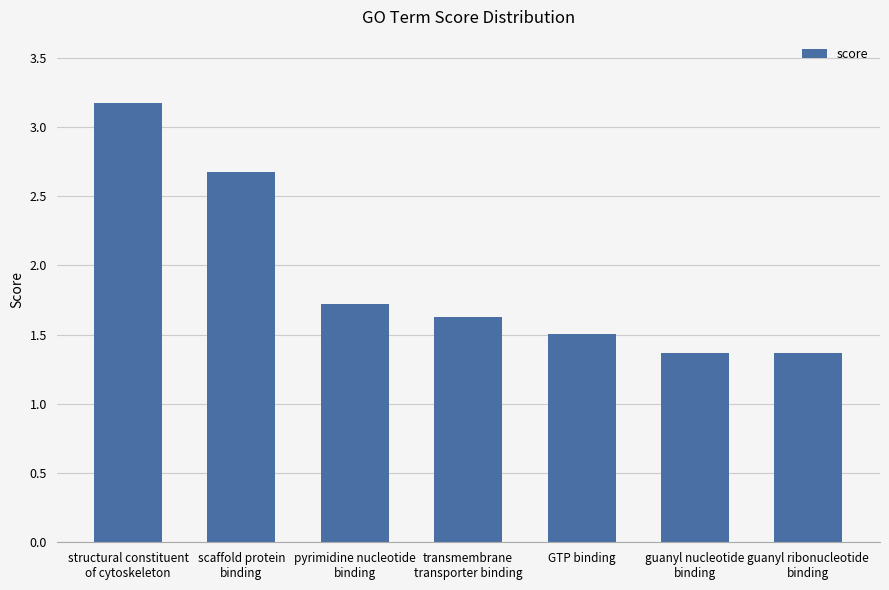

What is the ratio of the value at scaffold protein
binding to the value at transmembrane
transporter binding?

1.6